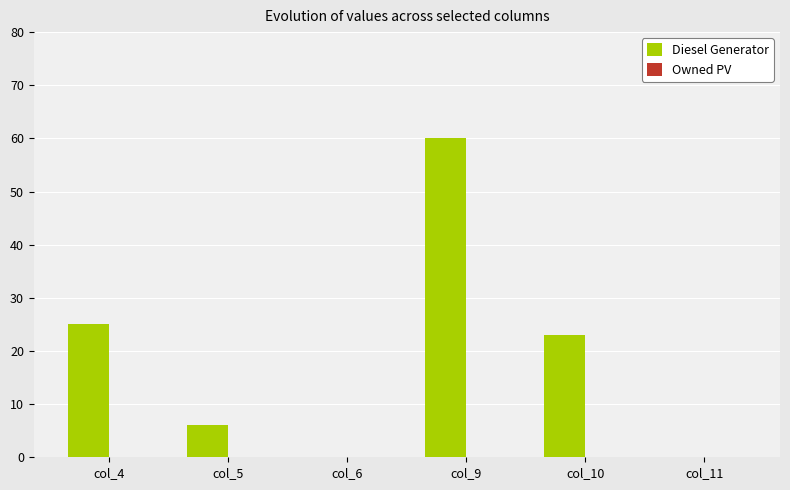

Between col_4 and col_10, which is larger?

col_4